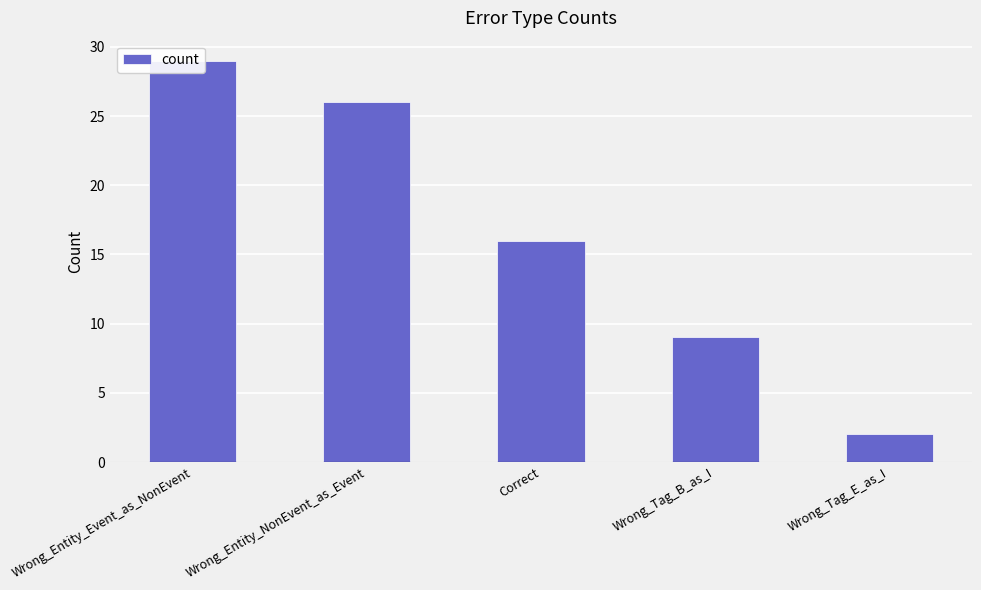

At which label is the value closest to 15?

Correct